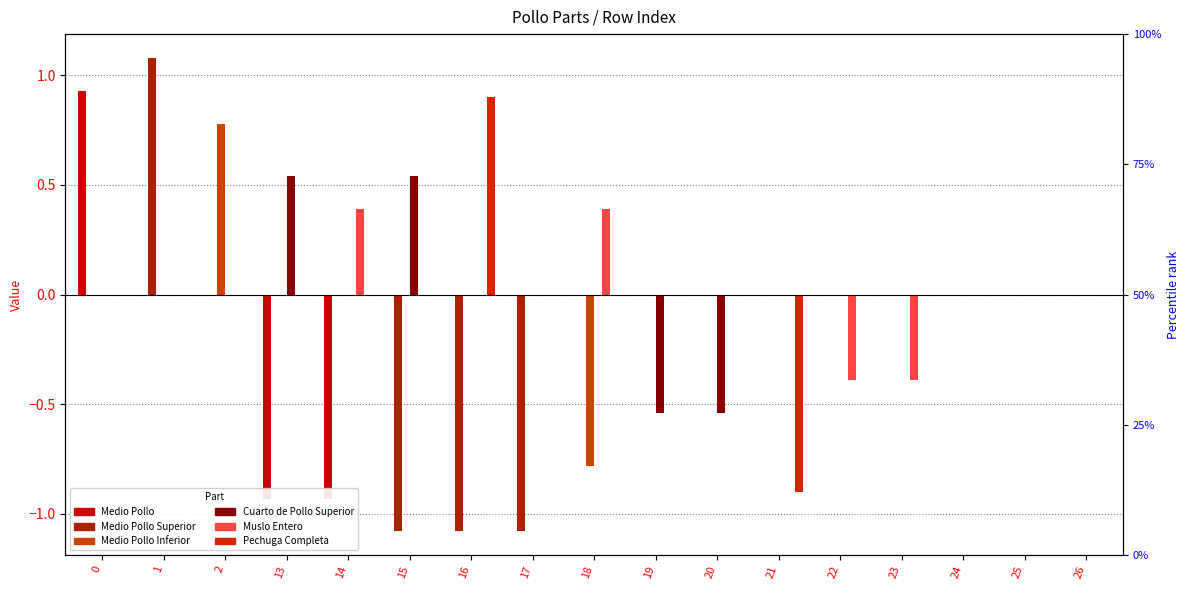

List the labels in order of Cuarto de Pollo Superior value, largest first.

13, 15, 0, 1, 2, 14, 16, 17, 18, 21, 22, 23, 24, 25, 26, 19, 20